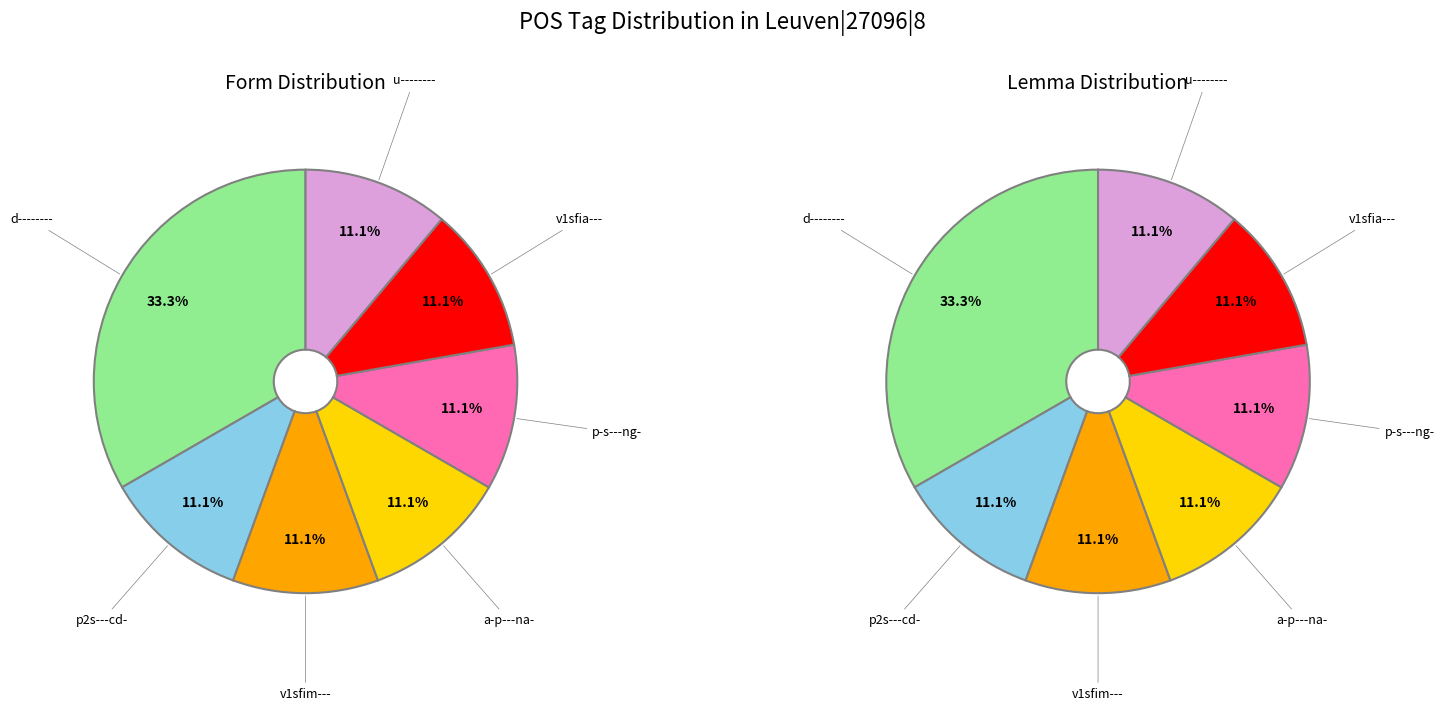

Which has a higher value, p2s---cd- or u--------?

p2s---cd-